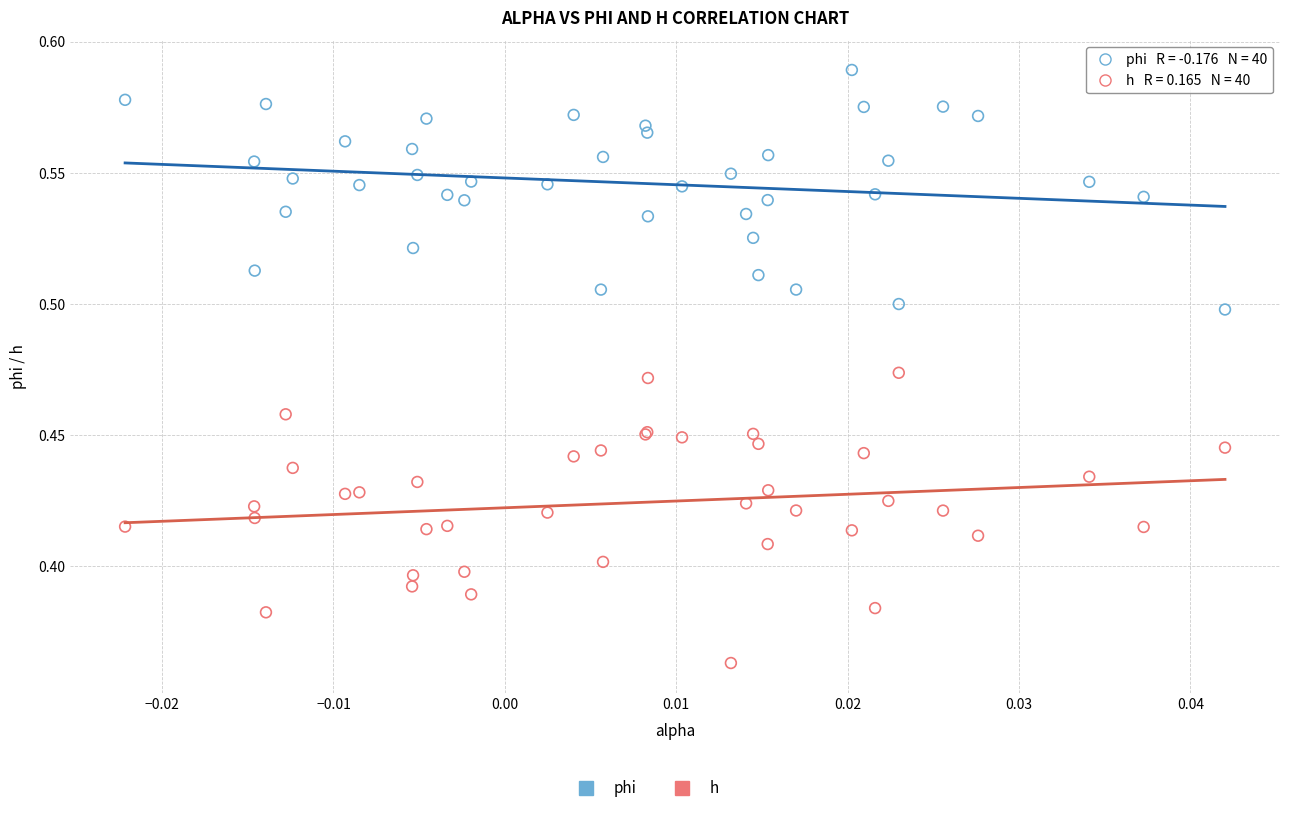

Which series contains the lowest Y value?

h